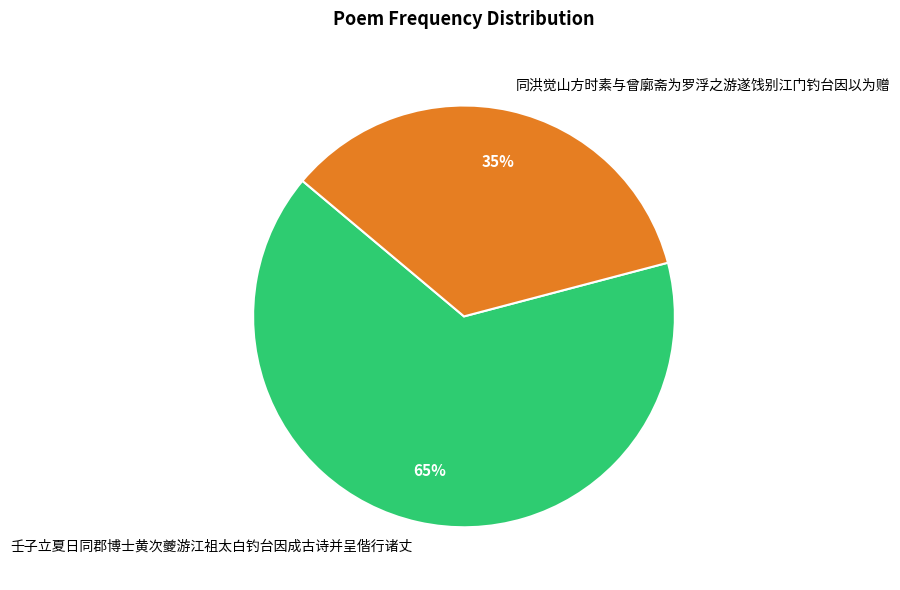

What percentage is the 壬子立夏日同郡博士黄次夔游江祖太白钓台因成古诗并呈偕行诸丈 slice, to the nearest percent?

65%